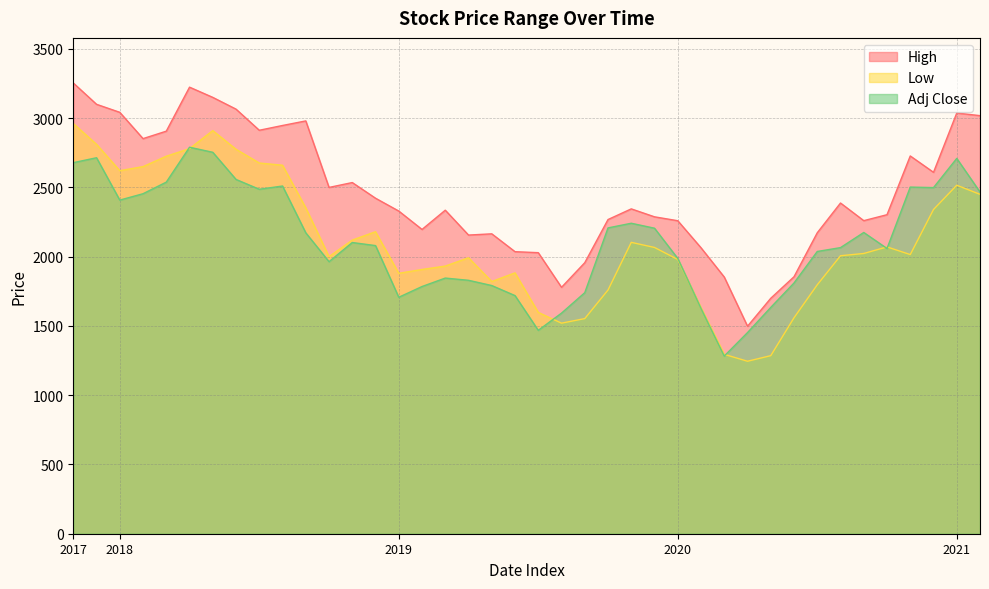

Which series ends up on top after the final intersection of Adj Close and Low?

Adj Close